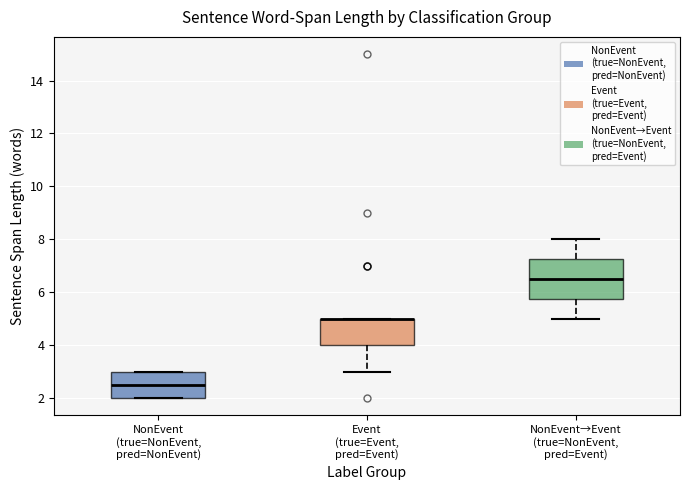

Comparing the boxes themselves (not the whiskers), which one is the tallest?

NonEvent→Event (true=NonEvent, pred=Event)